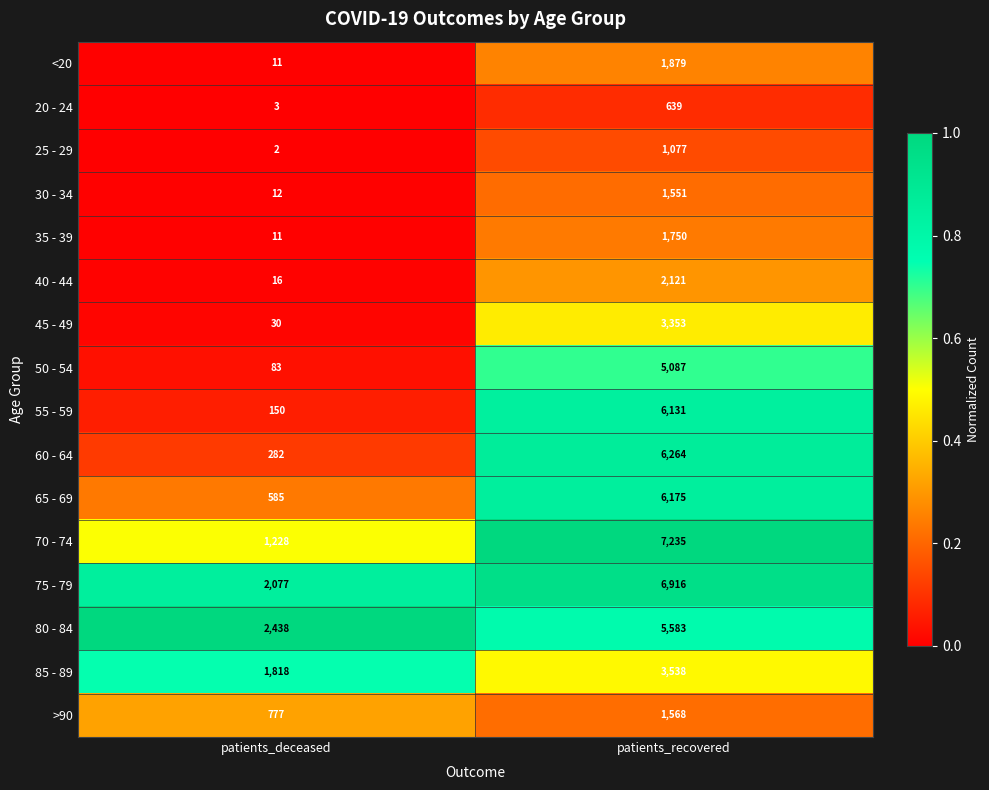

Is it true that 70 - 74 equals 842 at patients_deceased?

False